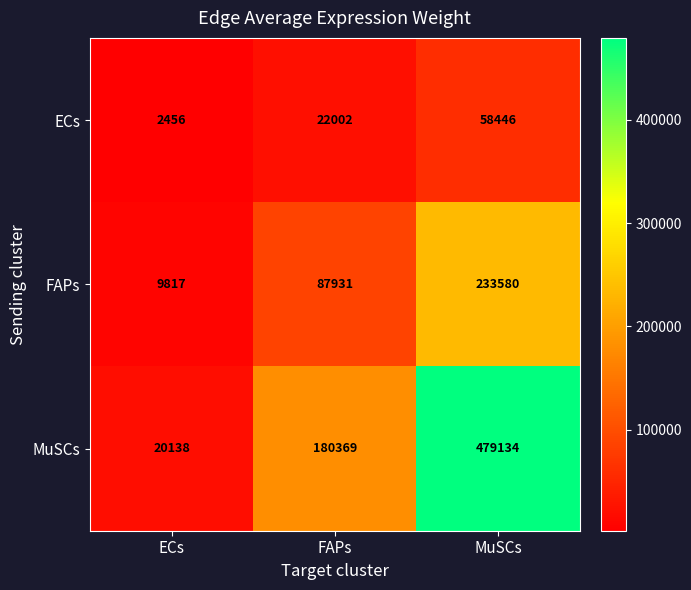

What is the maximum value shown in the chart?

479134